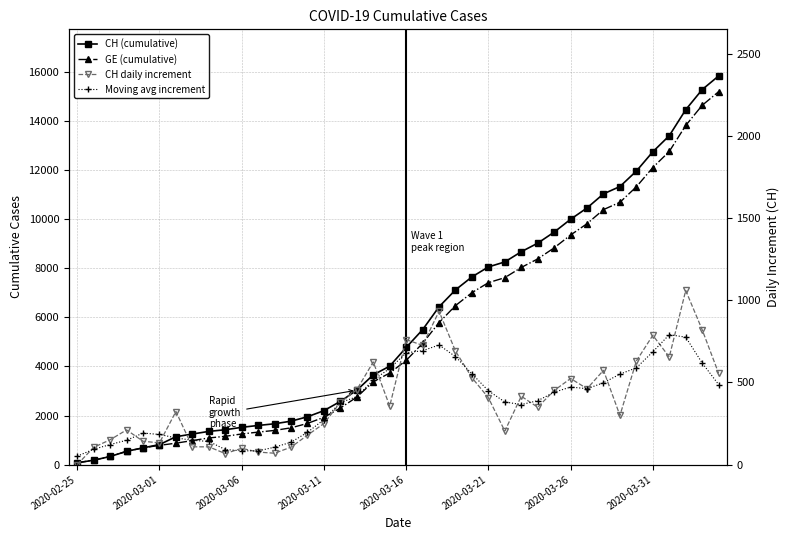

In CH daily increment, how many points are higher than both neighbors (excluding endpoints)?

11